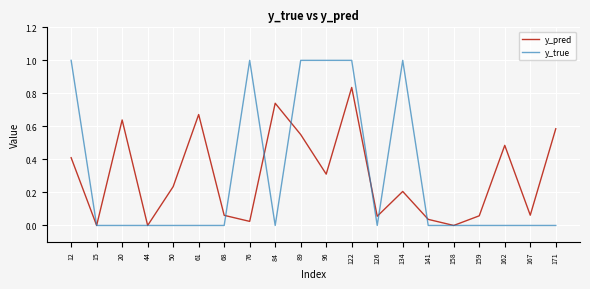

At 50, list the series in order from largest to smallest.

y_pred, y_true